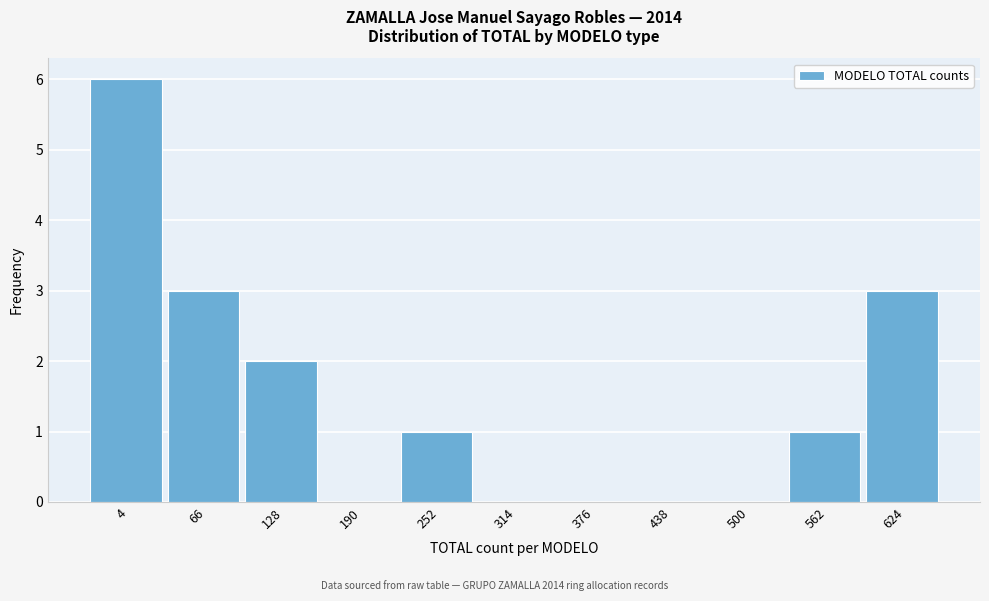

Reading right to left, extract all data points from this chart.

624=3	562=1	500=0	438=0	376=0	314=0	252=1	190=0	128=2	66=3	4=6